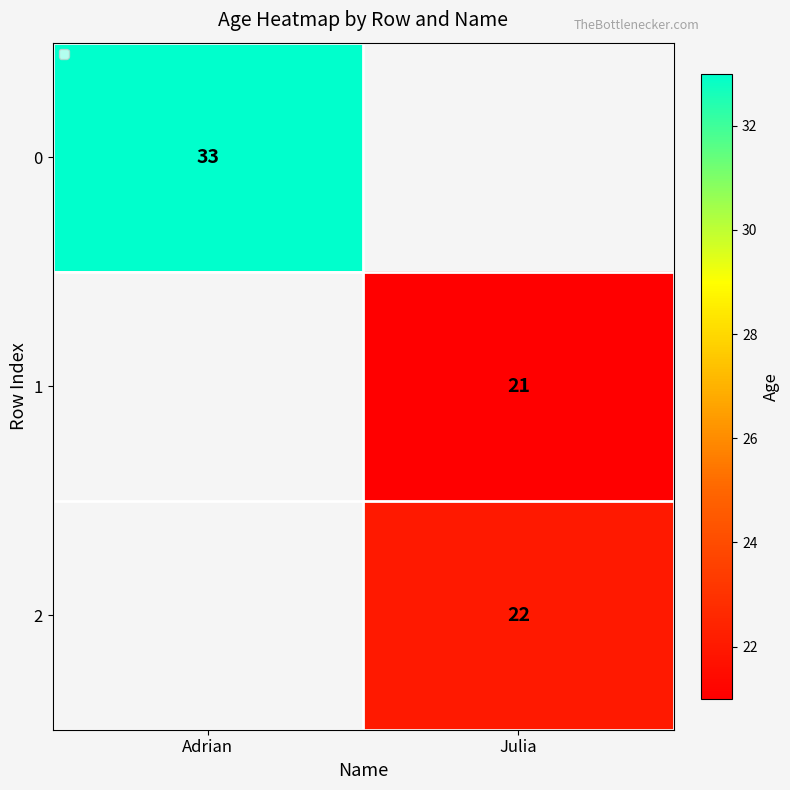

Is it true that 1 equals 21 at Julia?

True